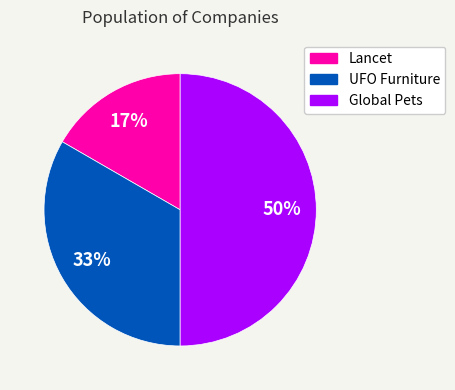

Approximately how many times larger is the value at UFO Furniture compared to Global Pets?

0.7